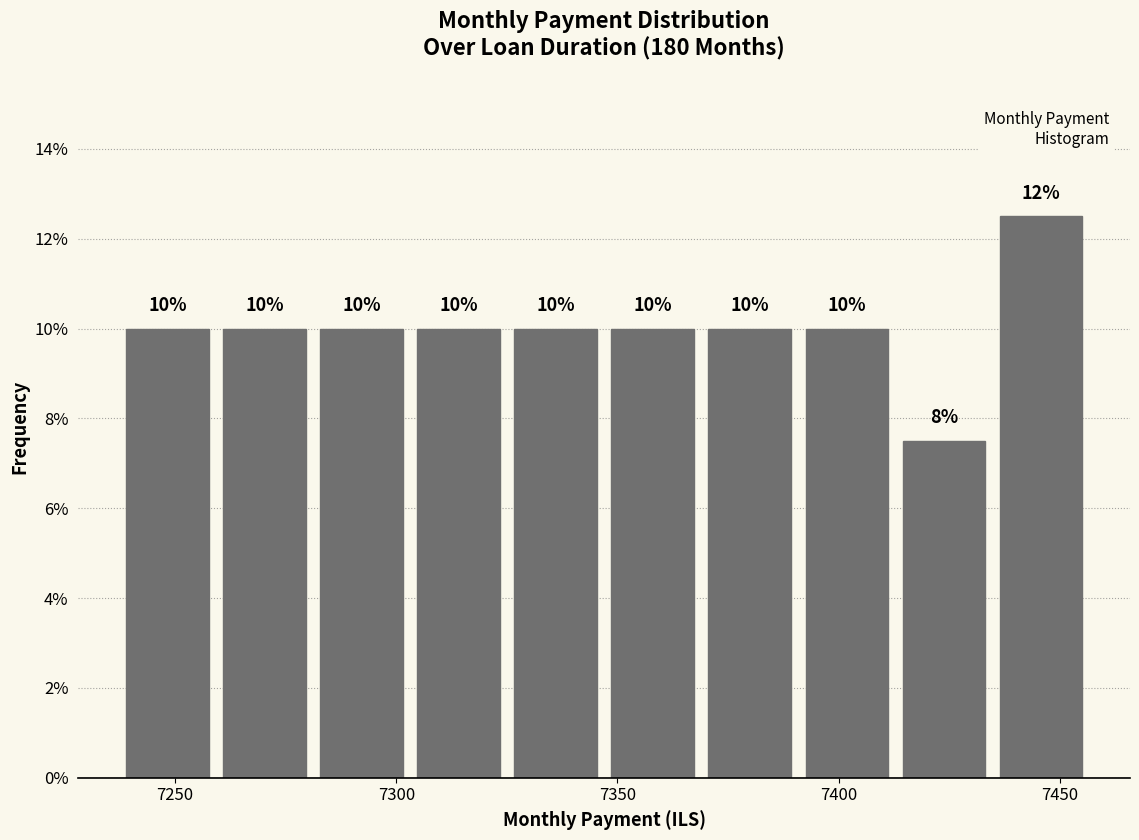

Over which range of the x-axis is the bar tallest?

7435 to 7455